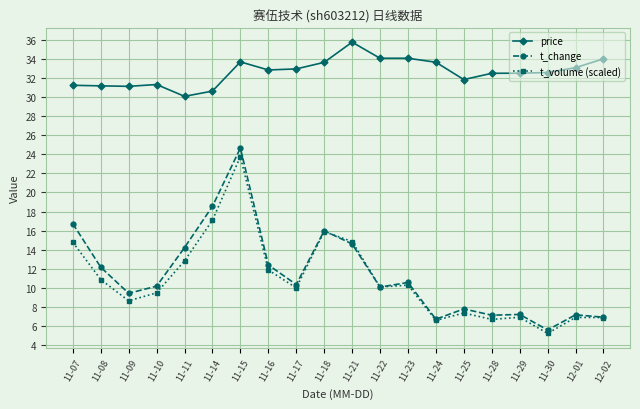

True or false: price and t_change intersect in this chart.

False